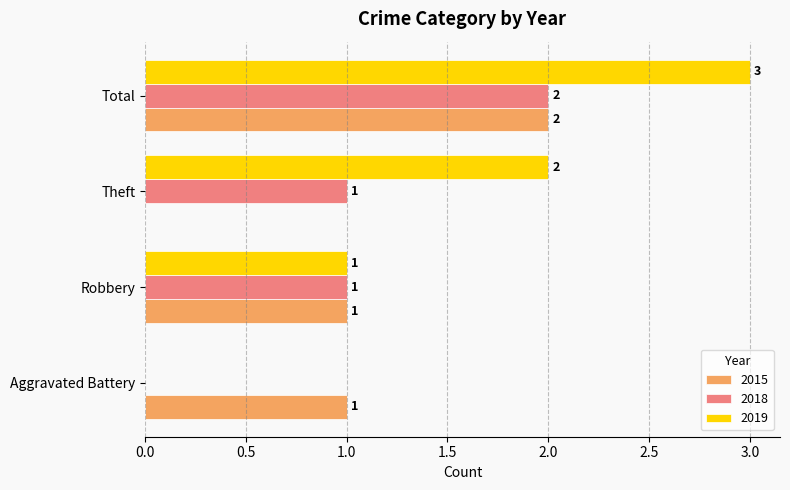

True or false: 2018 has a value of 2 at Total.

True